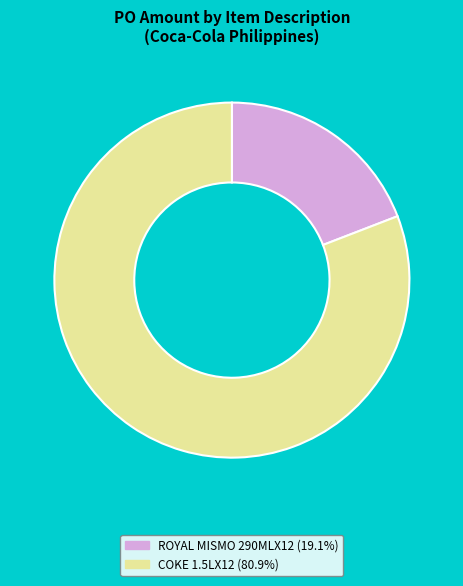

Which slice is the largest?

COKE 1.5LX12